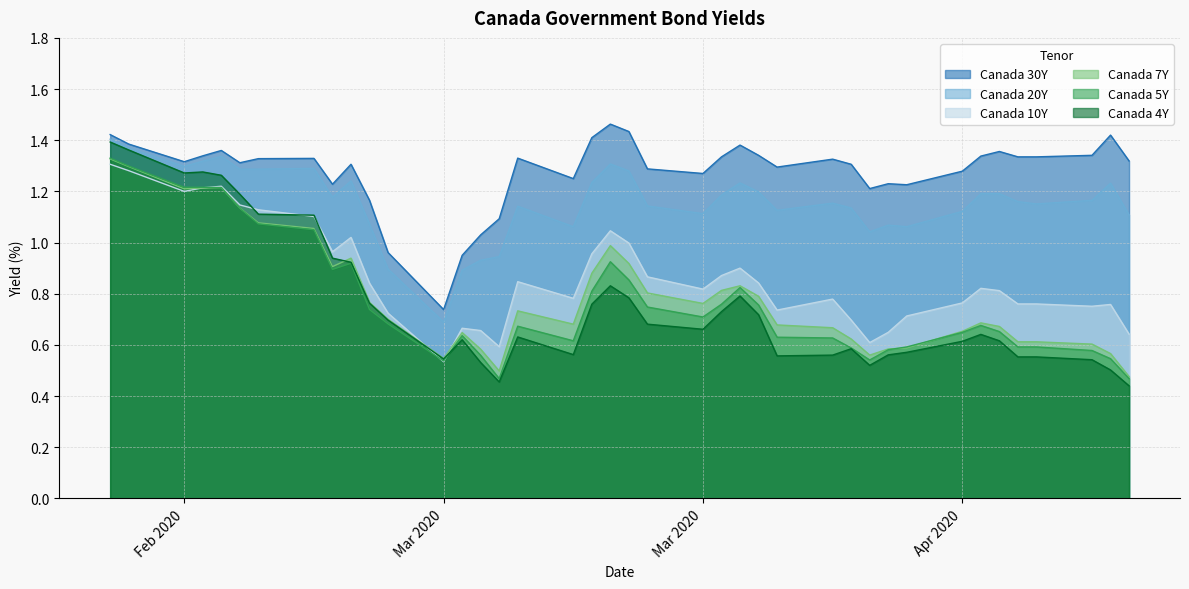

Which series has the largest range (max minus min)?

Canada 4Y